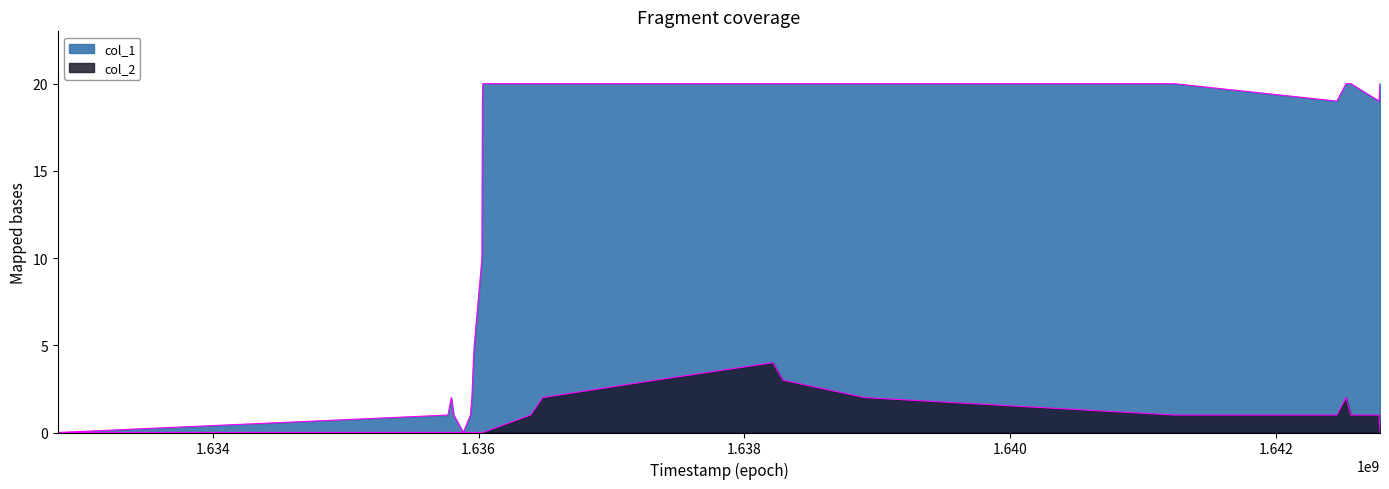

How many categories are shown in the chart?

24